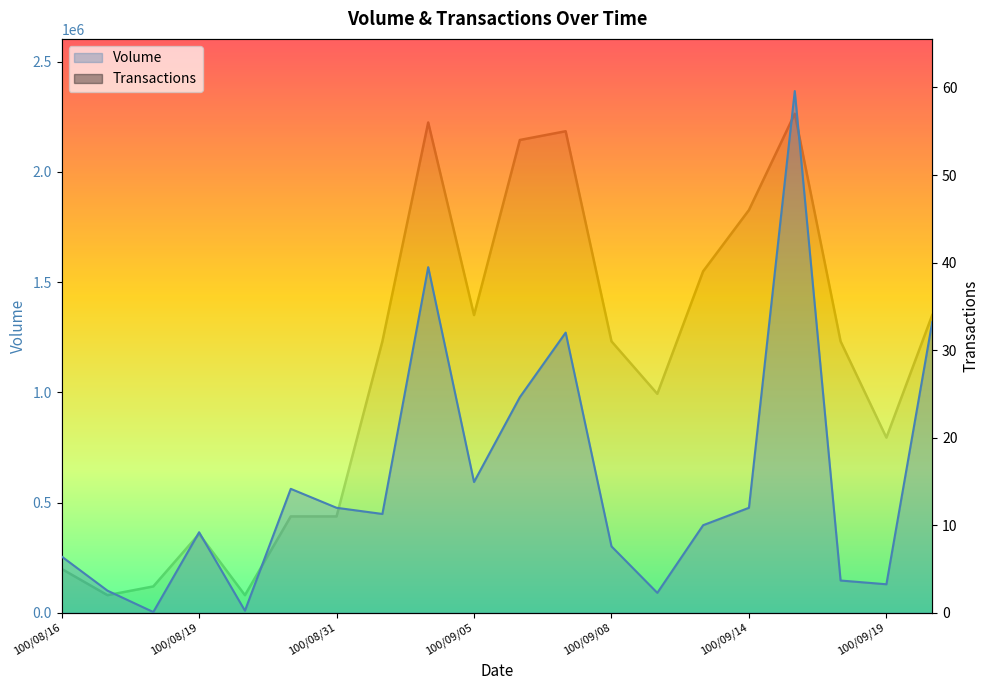

What are all the series names shown in the legend?

Volume, Transactions